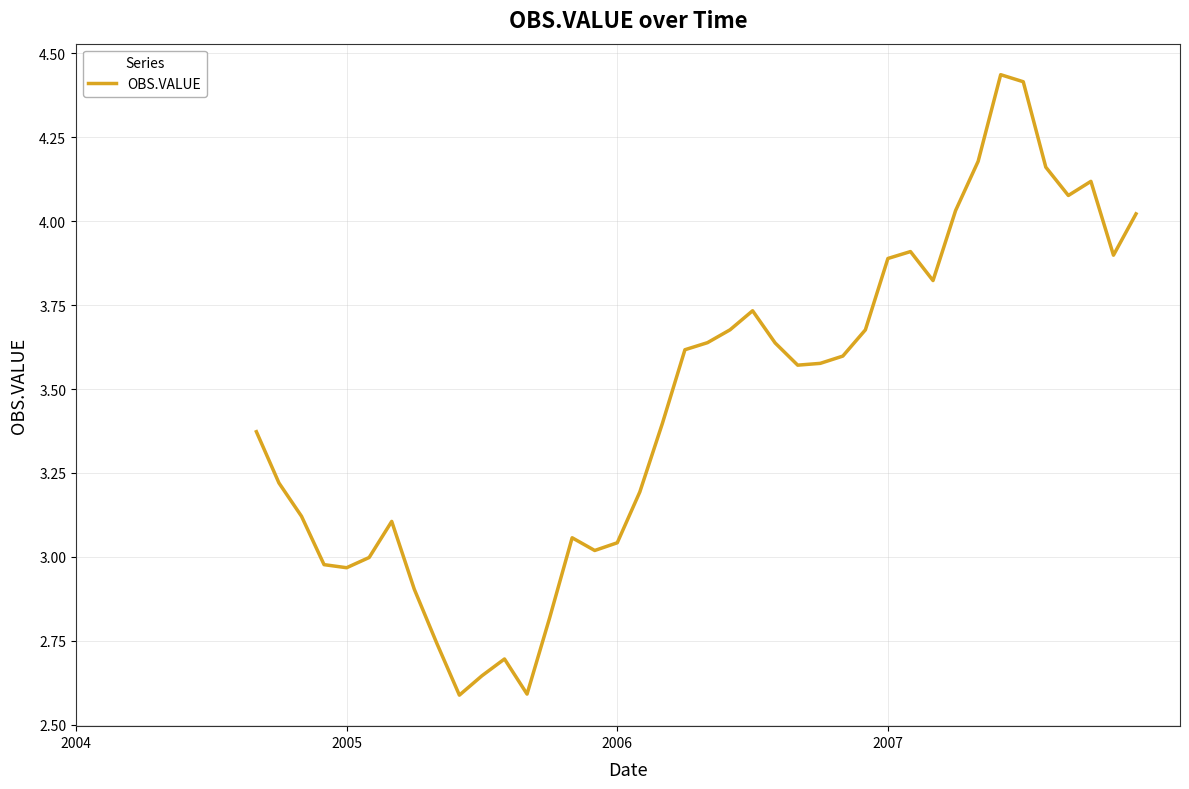

True or false: there are more than 1 points higher than both neighbors.

True